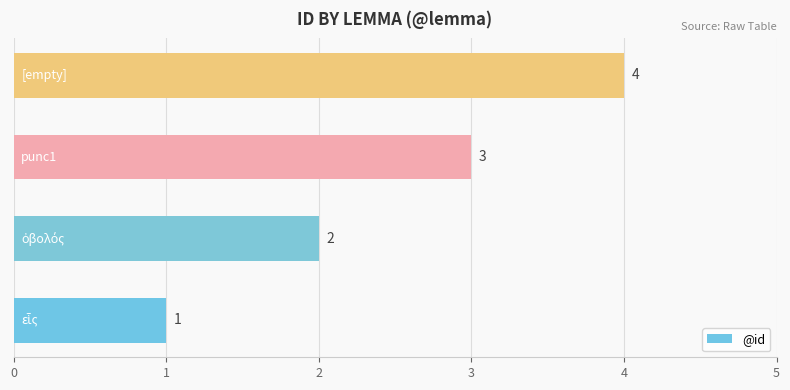

What is the sum of all values?

10